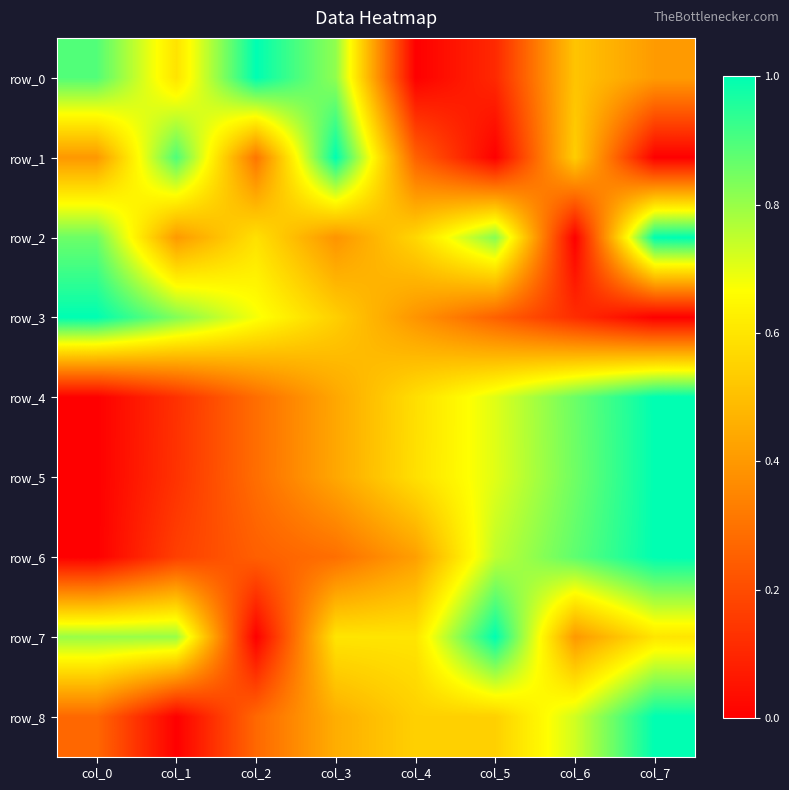

Reading left to right, what are all the values shown in this chart?

row_0: 0.9	0.6	1.0	0.8	0.0	0.1	0.5	0.4
row_1: 0.4	0.9	0.3	1.0	0.3	0.0	0.5	0.0
row_2: 0.9	0.4	0.6	0.4	0.6	0.8	0.0	1.0
row_3: 1.0	0.8	0.7	0.5	0.4	0.3	0.1	0.0
row_4: 0.0	0.1	0.3	0.4	0.6	0.7	0.9	1.0
row_5: 0.0	0.1	0.3	0.4	0.6	0.7	0.9	1.0
row_6: 0.0	0.2	0.3	0.3	0.4	0.7	0.9	1.0
row_7: 0.8	0.8	0.0	0.6	0.6	1.0	0.4	0.6
row_8: 0.3	0.0	0.3	0.5	0.5	0.5	0.7	1.0